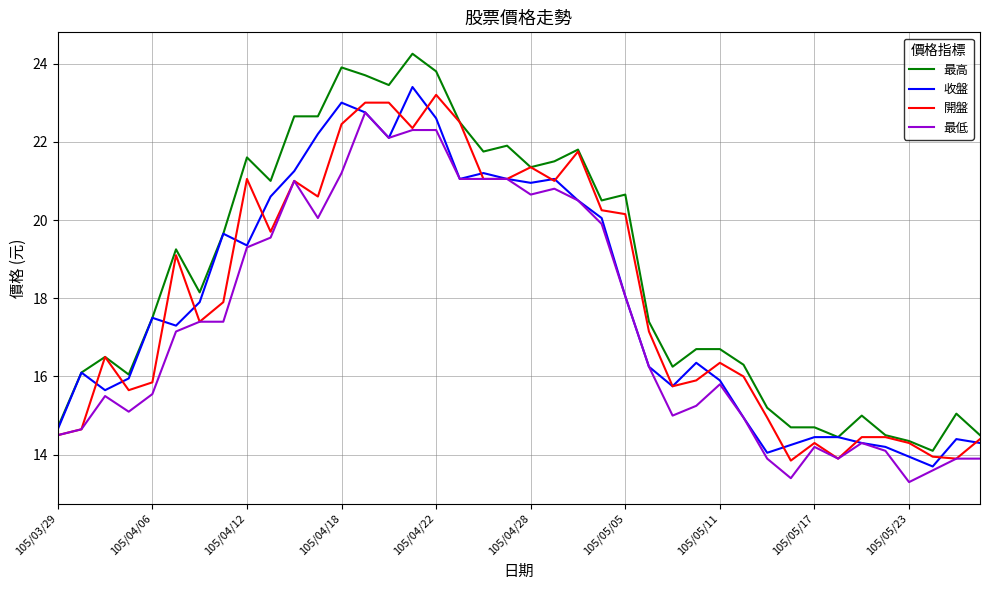

Which series has the largest total across all categories?

最高